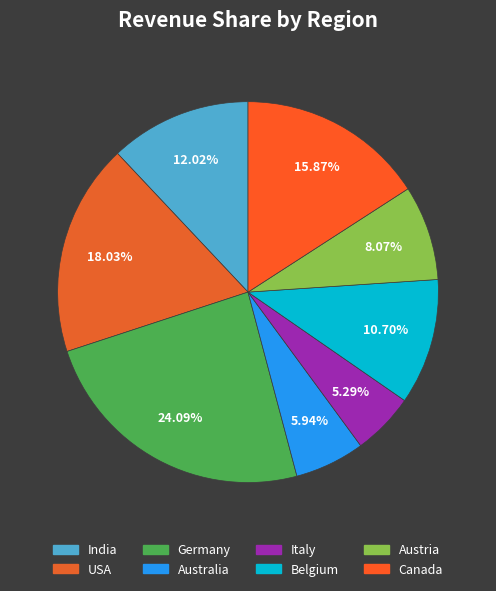

Which category has the biggest portion of the pie?

Germany